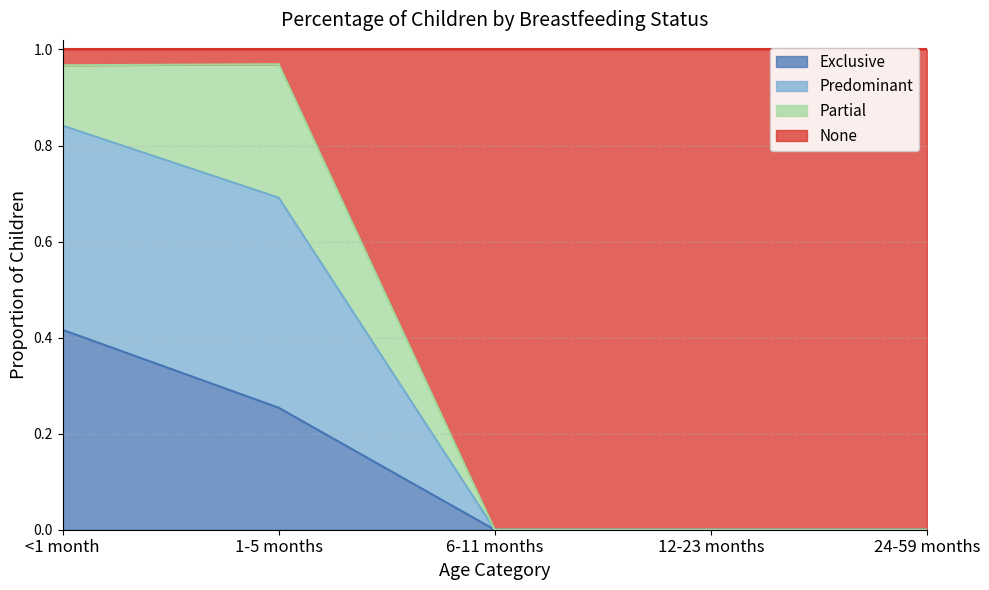

What is the total value across all series at <1 month?

1.0